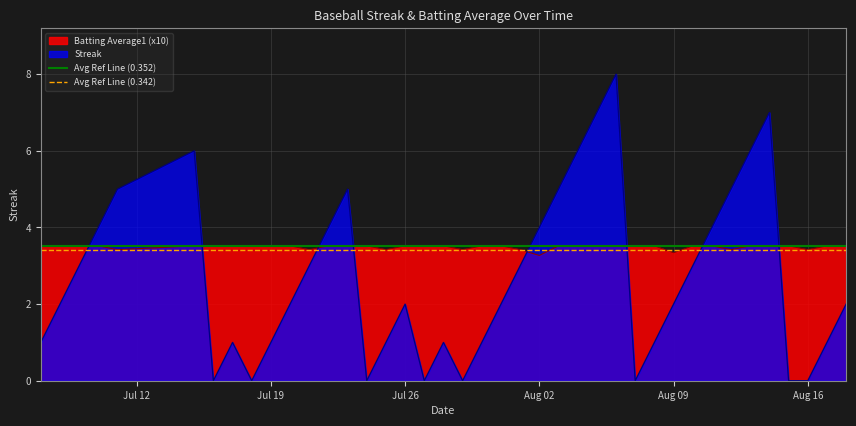

The value of Streak at Aug 16 is 0.0. True or false?

True